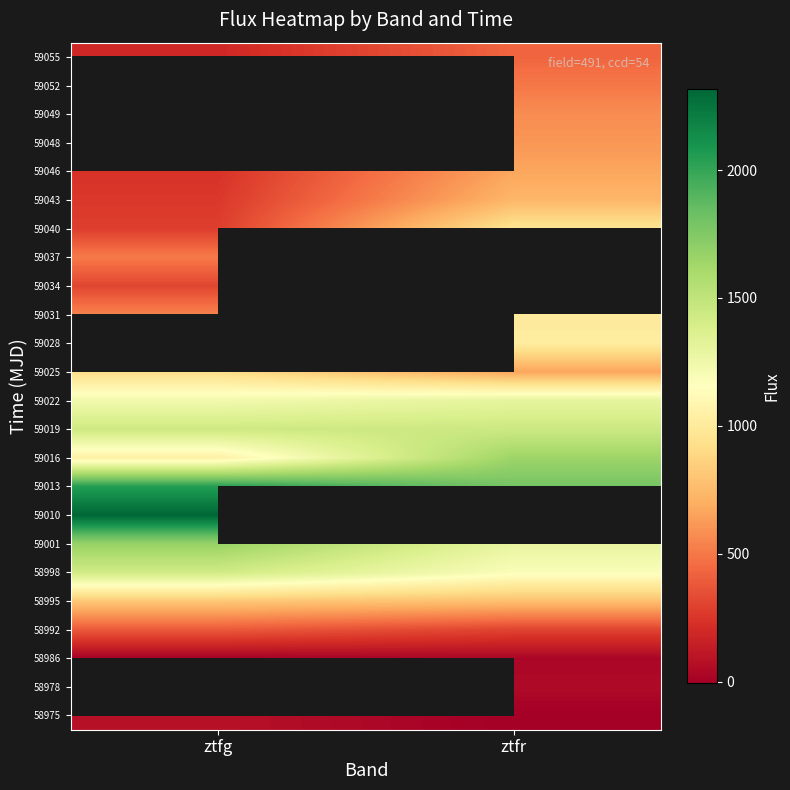

What is the spread (max minus min) of values at ztfr?

1795.6